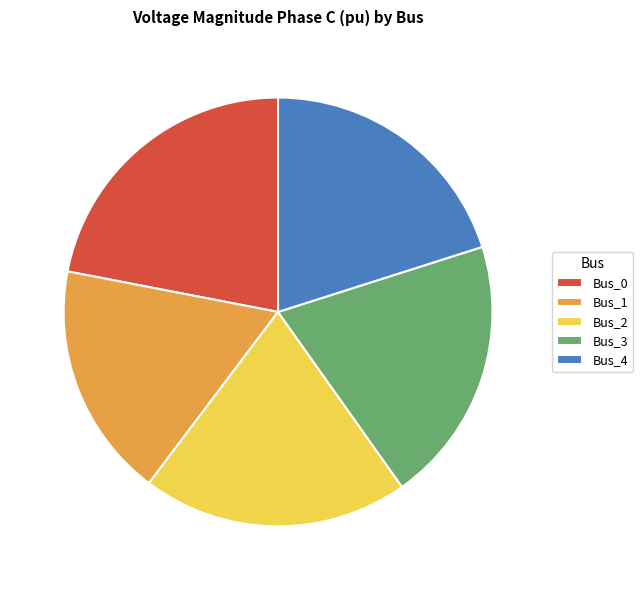

How many slices are in this pie chart?

5